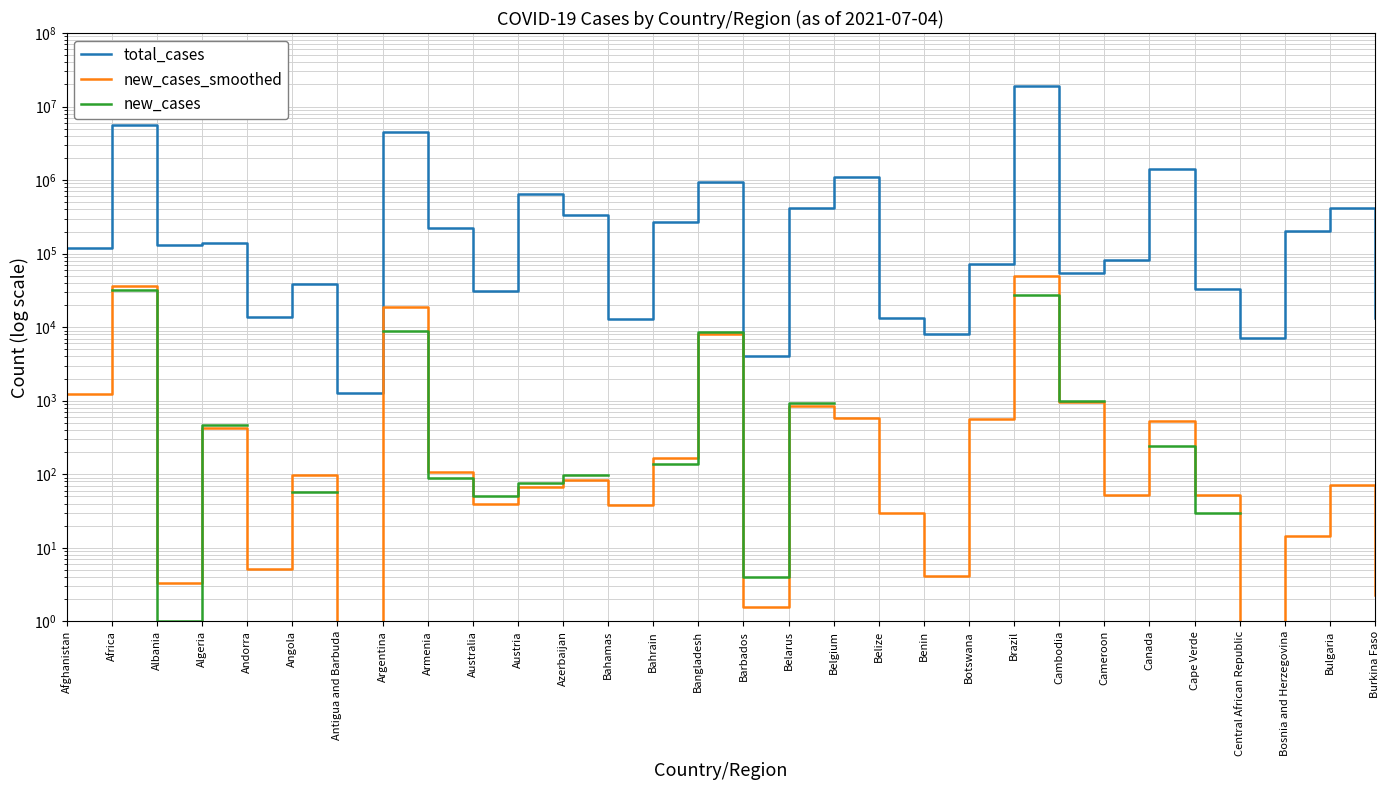

Read the new_cases_smoothed value at Barbados.

1.6